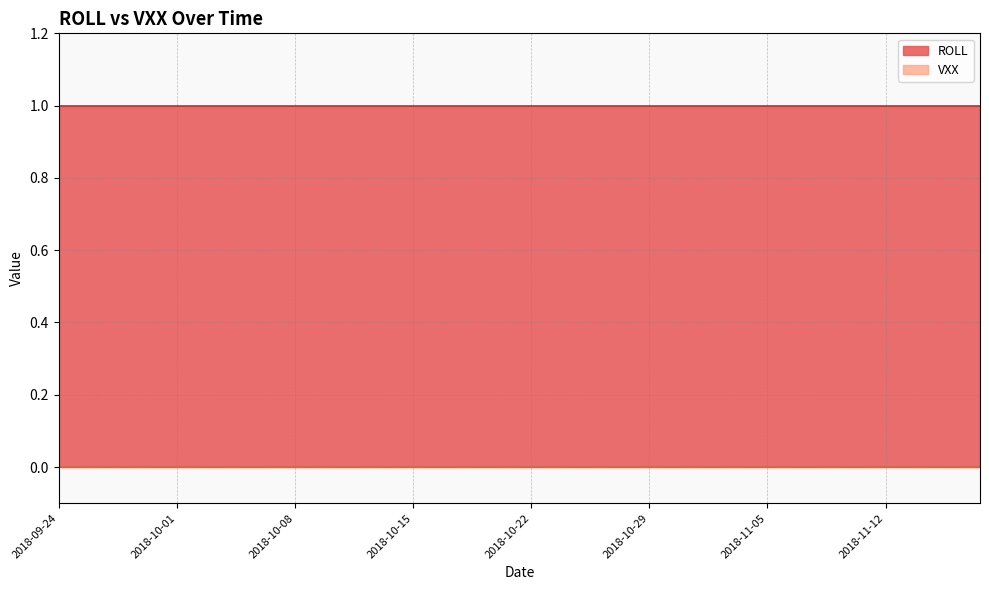

Rank the series by their average value, from highest to lowest.

ROLL, VXX